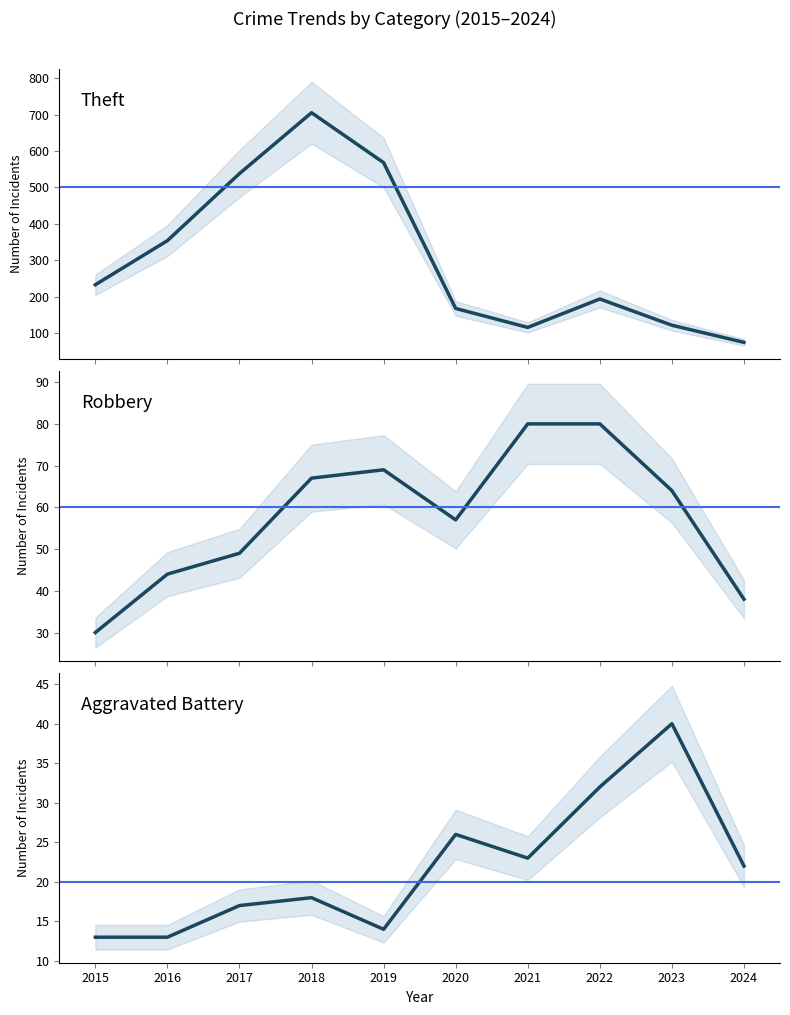

At which category does Robbery reach its first local peak?

2019